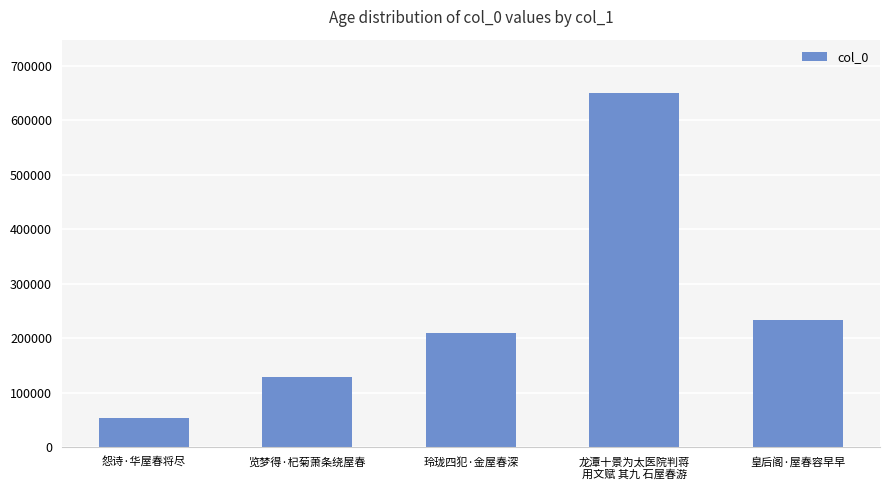

What is the maximum value shown in the chart?

650591